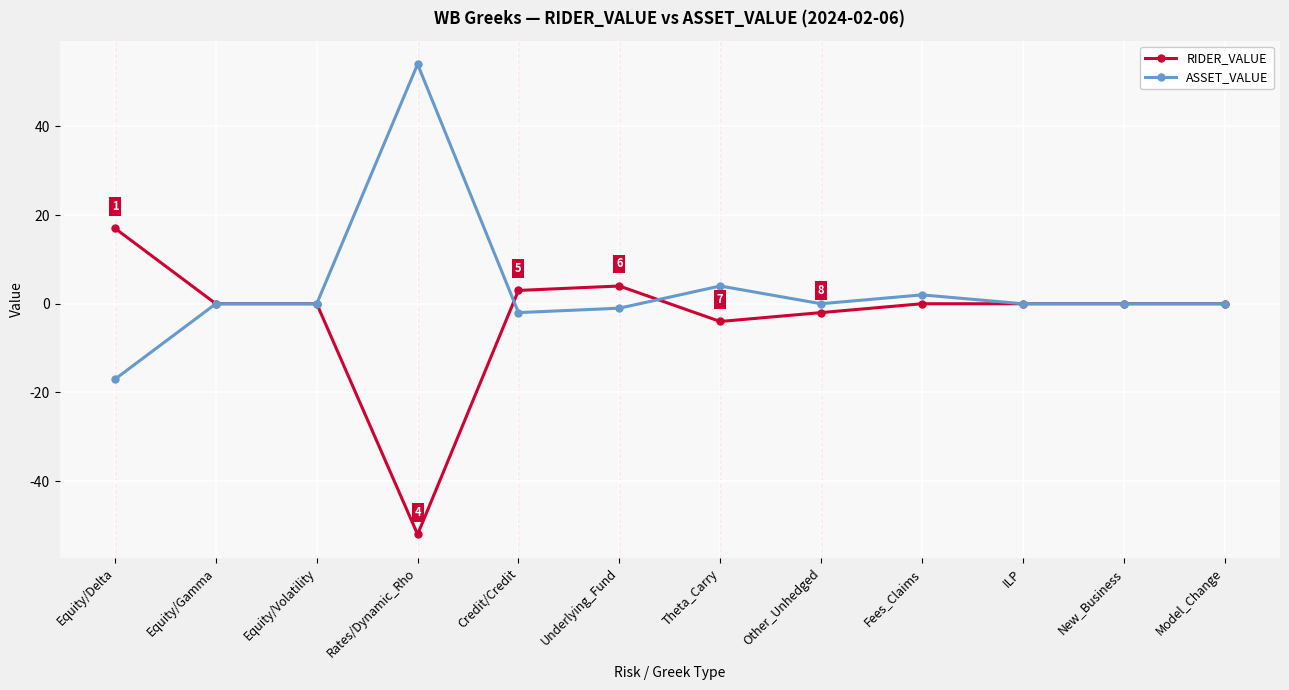

What is the label of the 10th point from the right?

Equity/Volatility